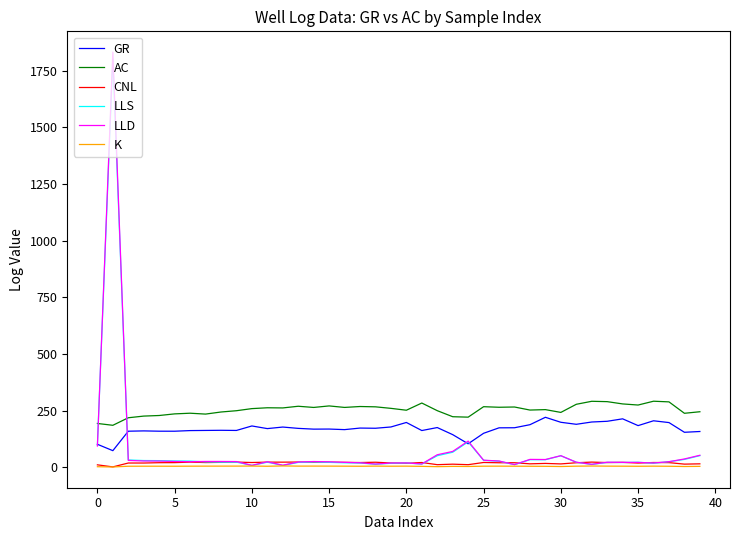

True or false: K and AC intersect in this chart.

False